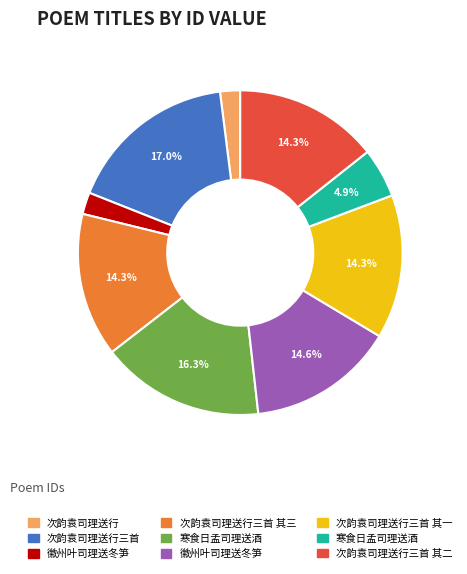

Is there any slice that represents more than half of the pie?

No